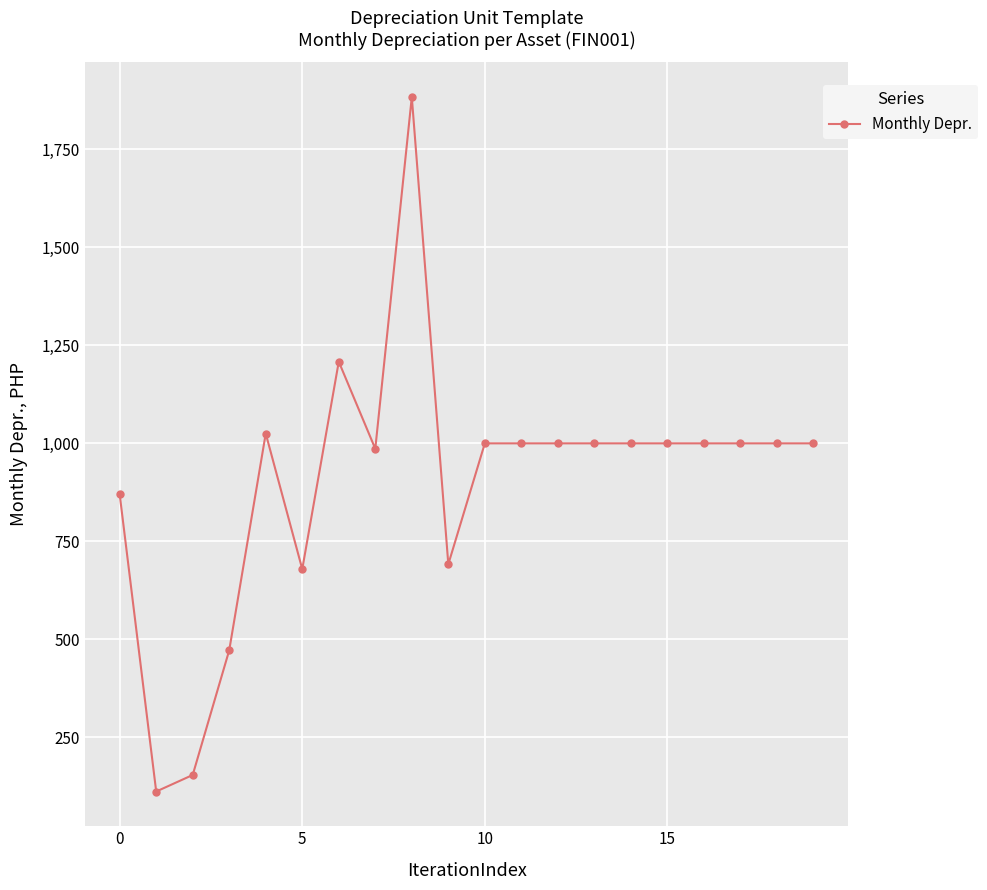

What is the difference between the second highest and second lowest values?

1054.2